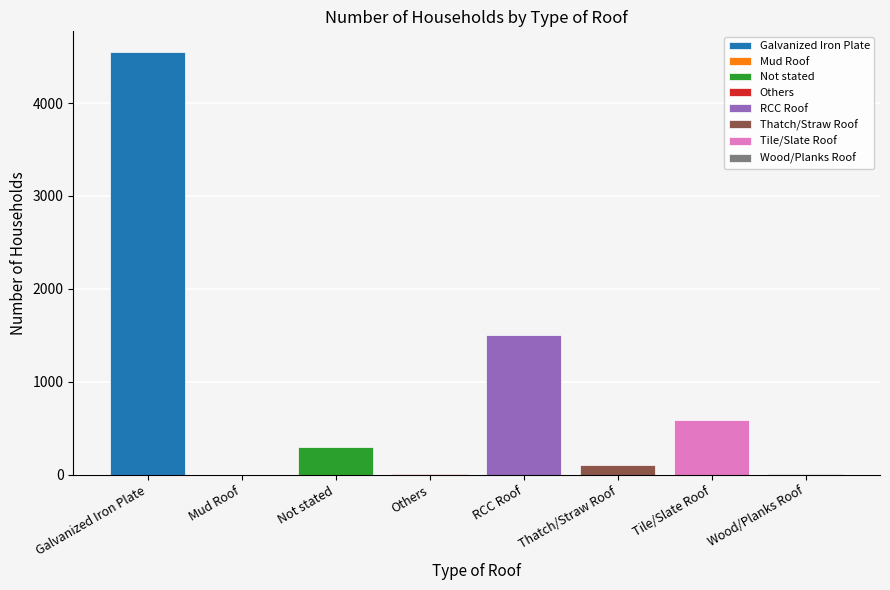

What is the difference between the maximum and minimum values?

4544